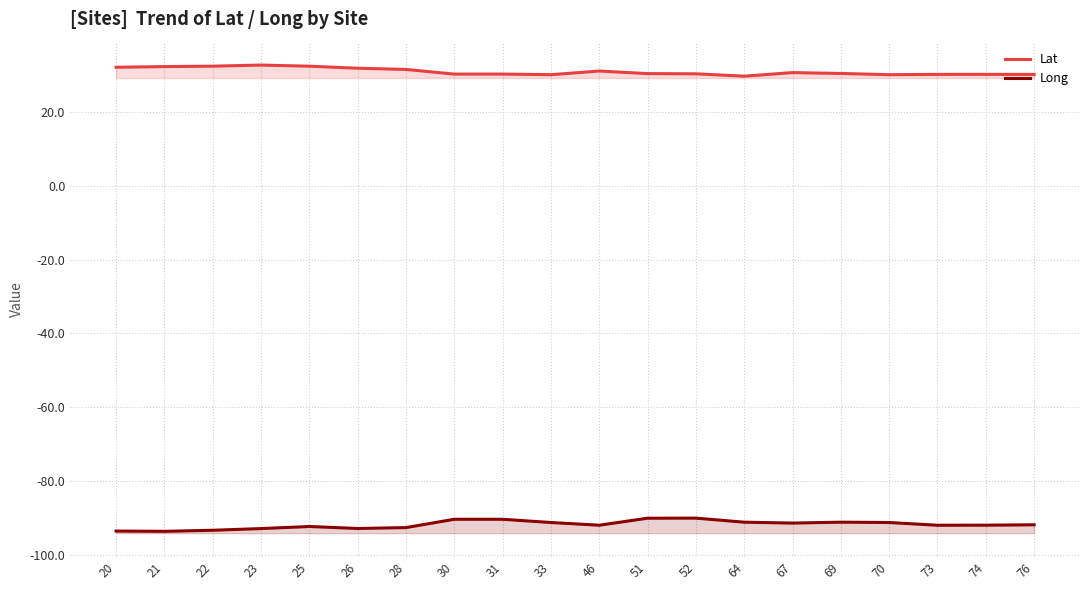

Rank the series by their average value, from highest to lowest.

Lat, Long